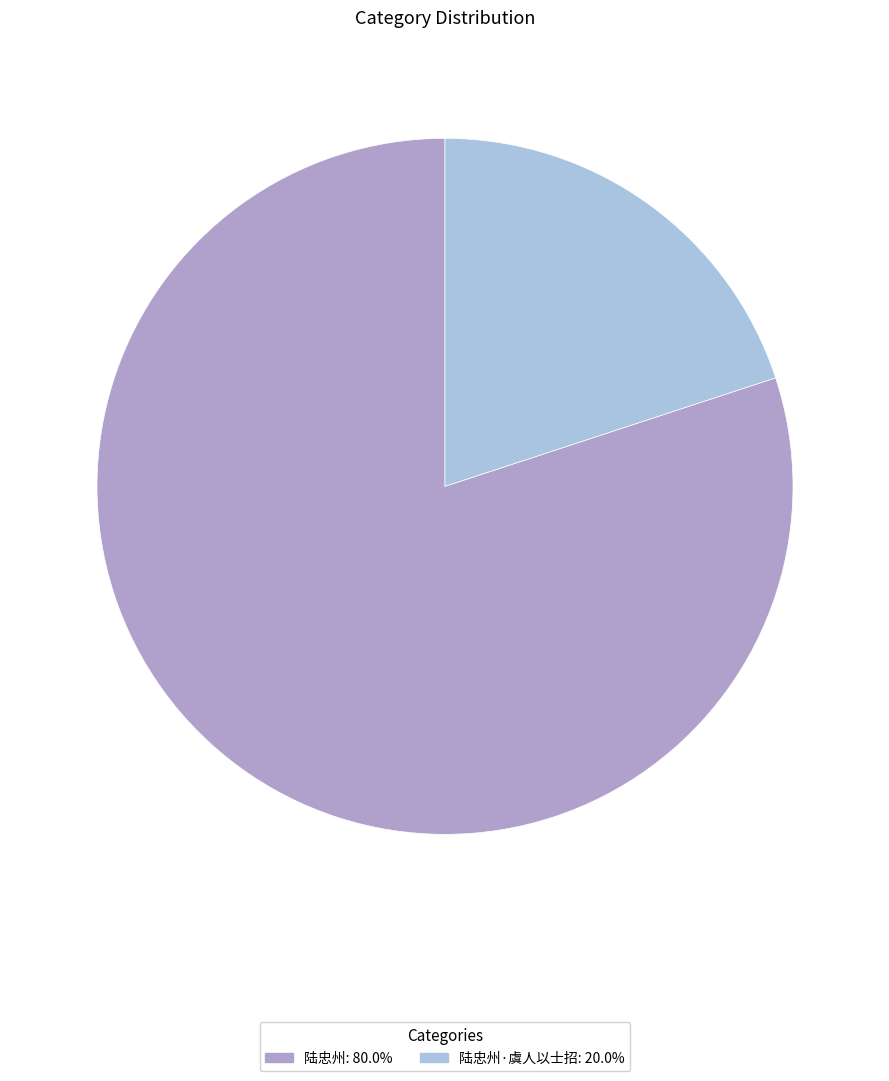

What is the ratio of the value at 陆忠州: 80.0% to the value at 陆忠州·虞人以士招: 20.0%?

4.0